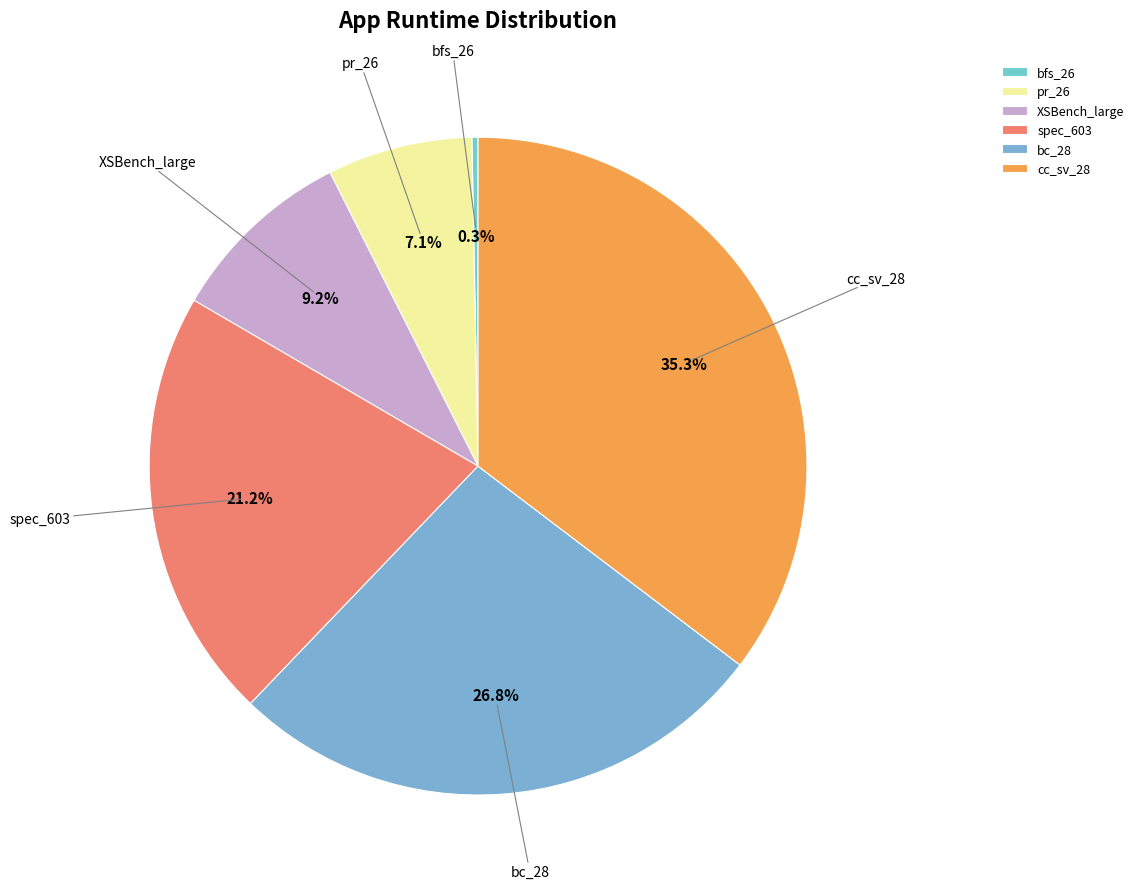

Is the sum of XSBench_large and pr_26 greater than half?

No